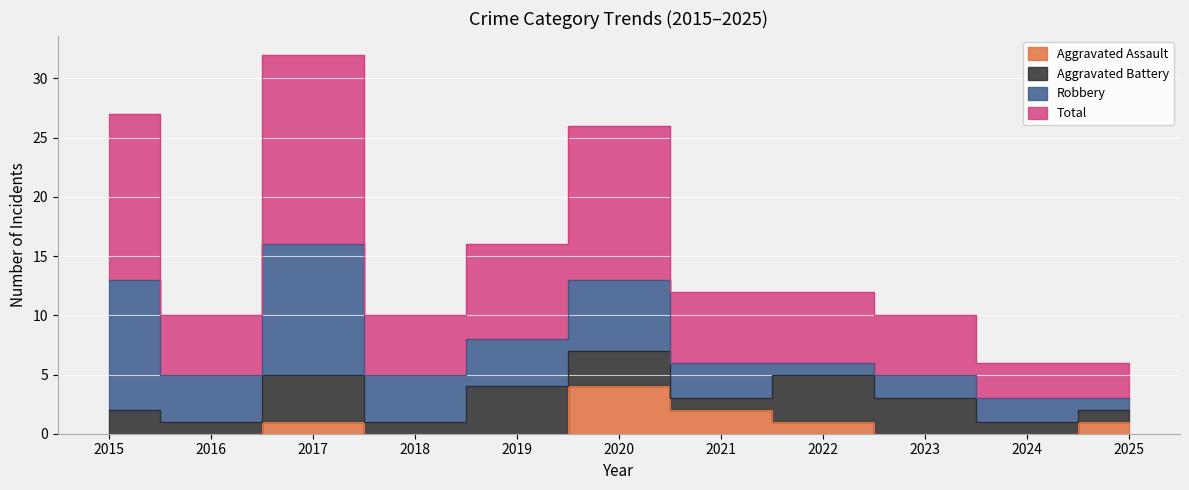

At which category does Total reach its first local peak?

2017